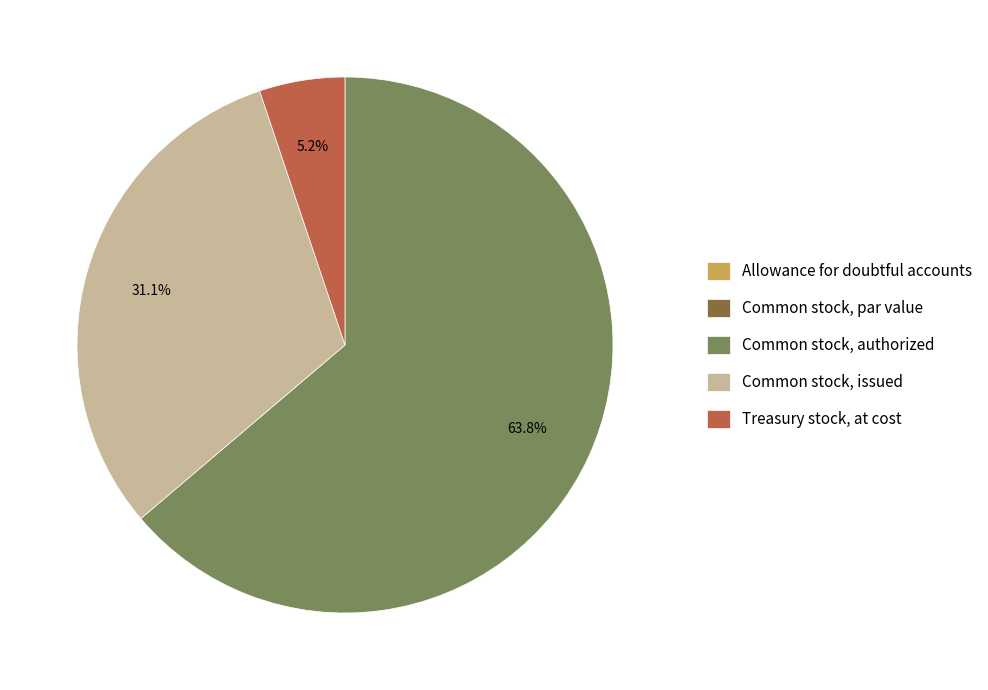

What is the majority slice?

Common stock, authorized